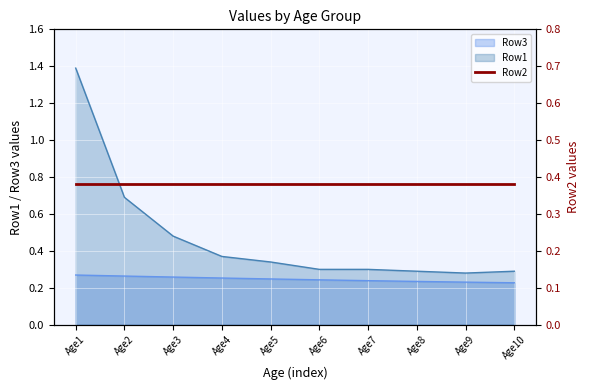

Between Age9 and Age10, which series saw the biggest shift?

Row1